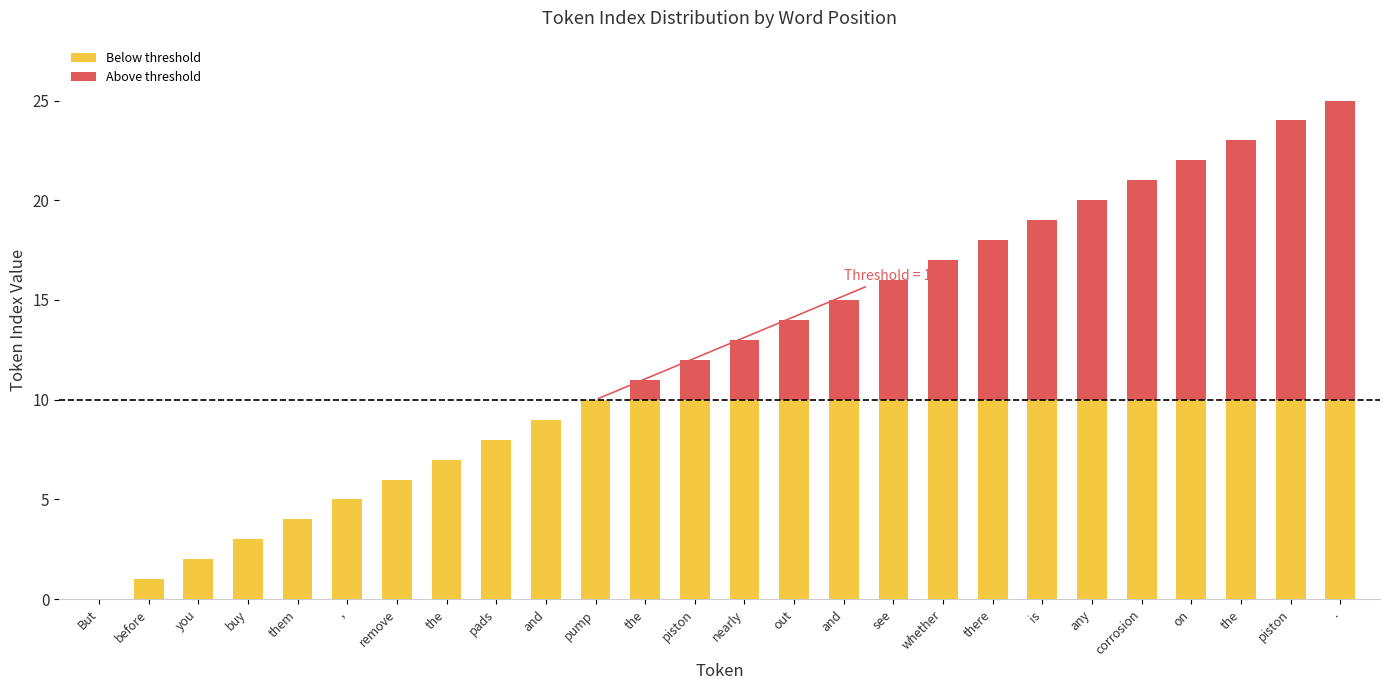

What is the approximate value of Above threshold at whether?

7